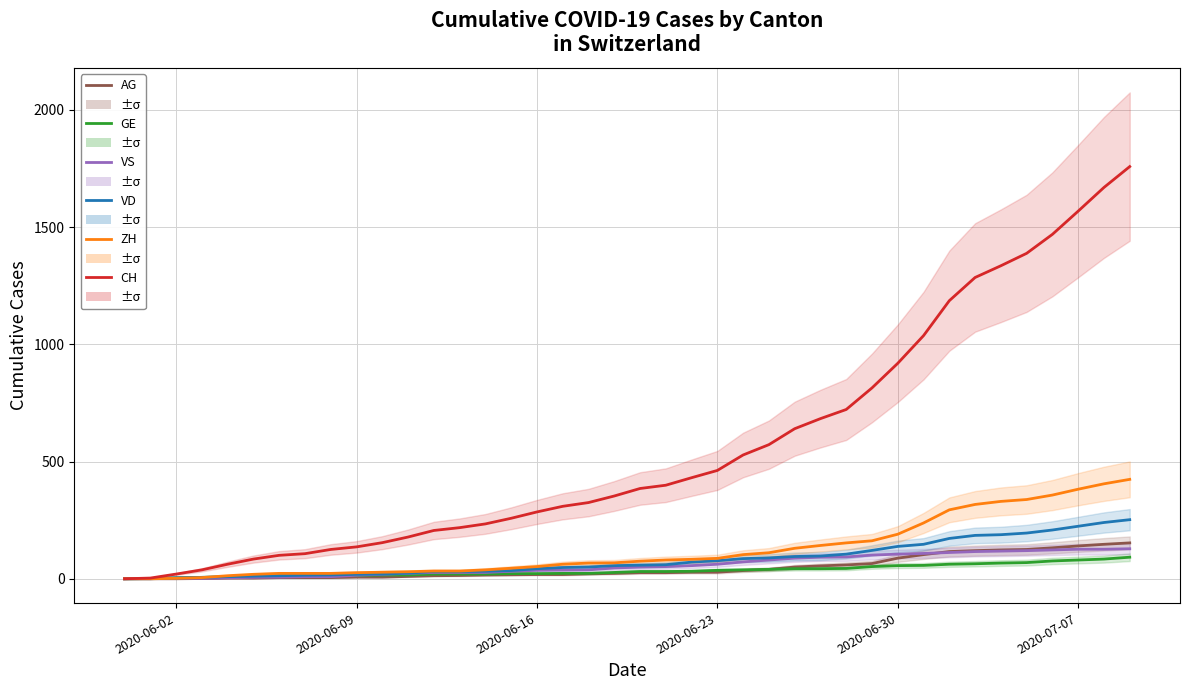

True or false: AG and CH cross at least once.

False